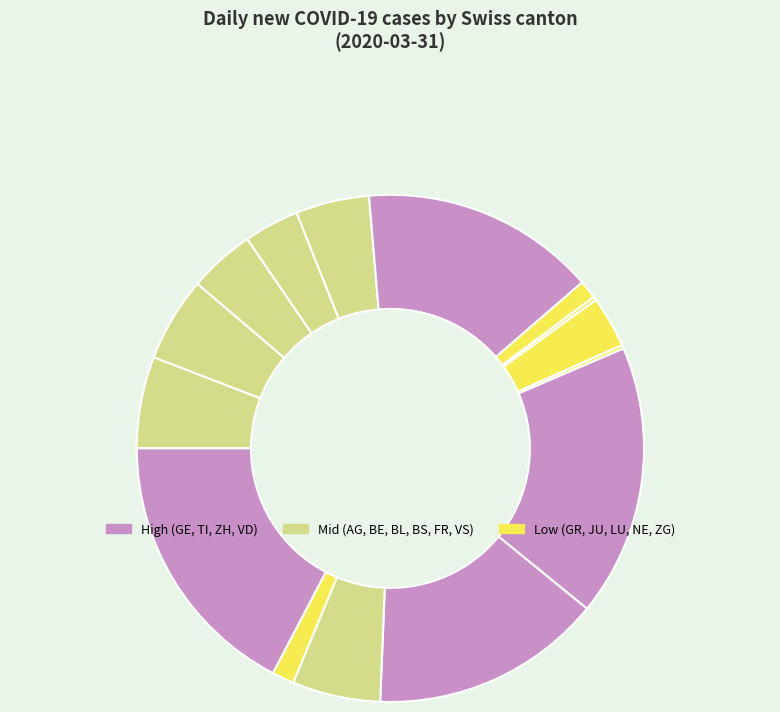

Which slice is the largest?

TI